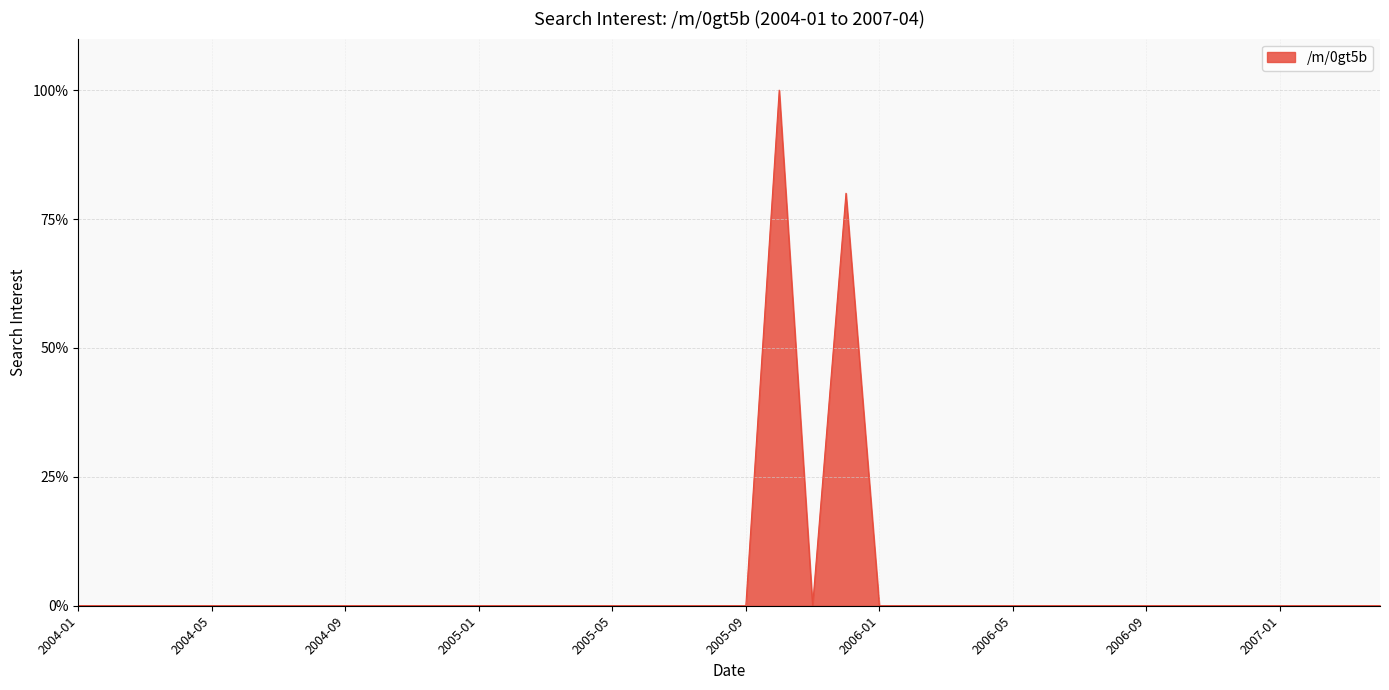

What is the difference between the maximum and minimum values?

100